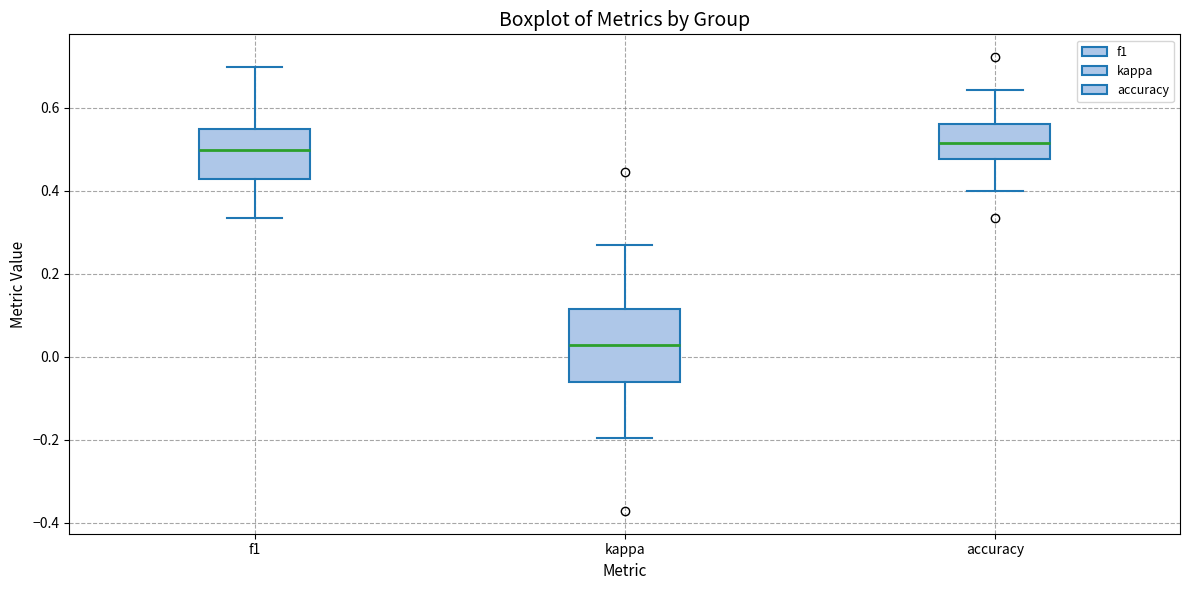

Reading left to right, transcribe this box plot: for each box, give where its median line is, the range the box spans, and where its two whiskers end, as read against the y-axis. The values are not printed on the chart, so give them approximately, as read against the axis.

f1: median 0.50, box 0.42 to 0.54, whiskers 0.34 to 0.70
kappa: median 0.02, box -0.06 to 0.12, whiskers -0.20 to 0.26
accuracy: median 0.52, box 0.48 to 0.56, whiskers 0.40 to 0.64